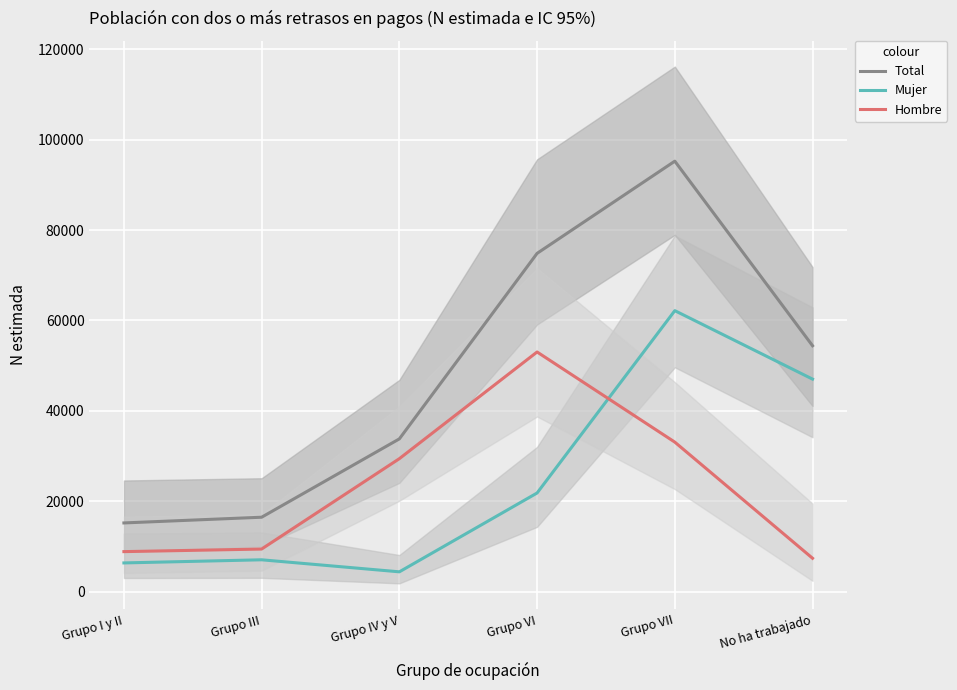

Rank the series at Grupo VI from highest to lowest value.

Total, Hombre, Mujer